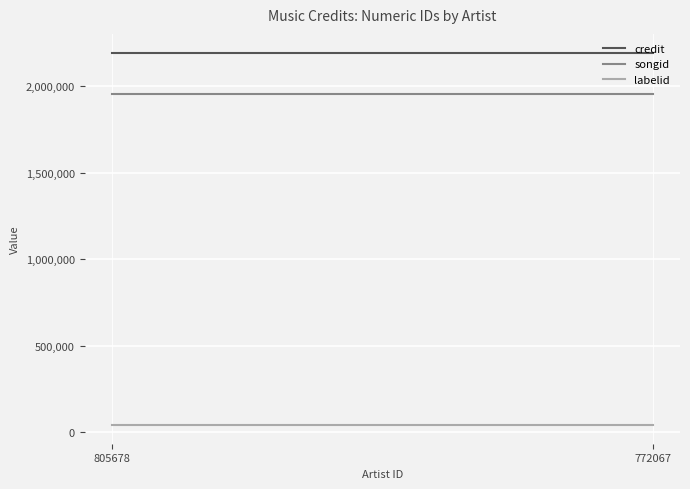

At which category does the chart reach its minimum across all series?

805678